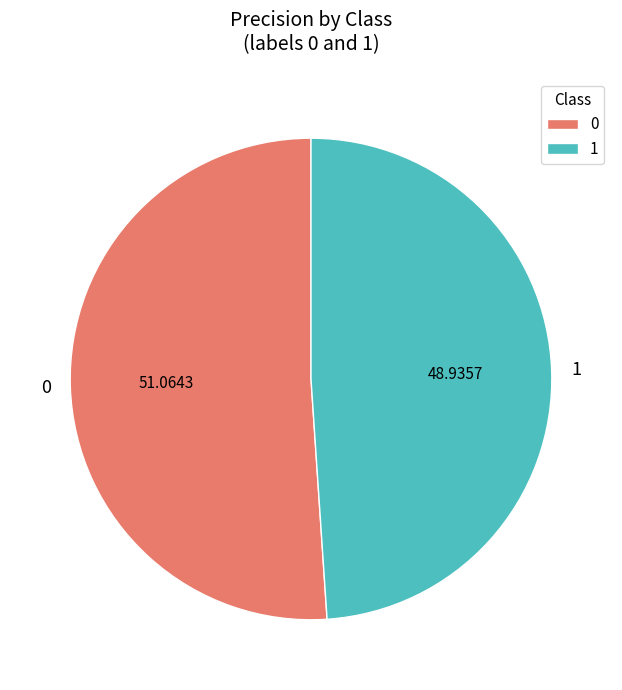

Does 0 represent more than half of the total?

Yes